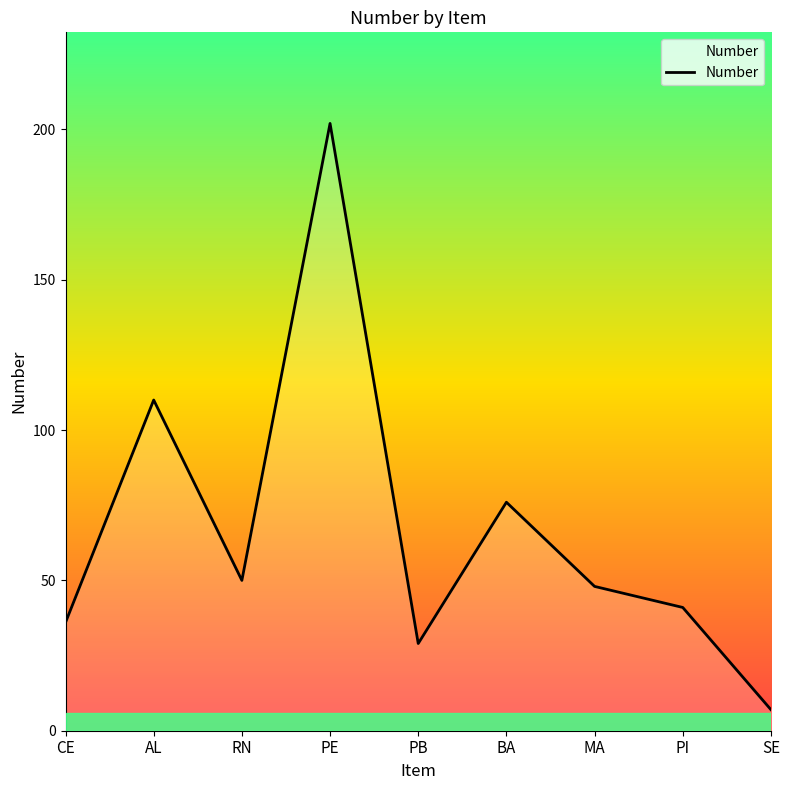

Approximately how many times larger is the value at PB compared to SE?

4.1